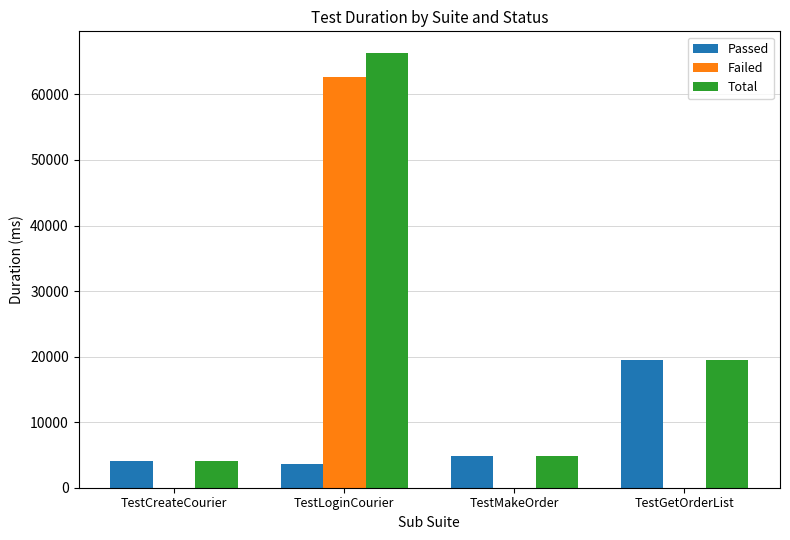

Between TestLoginCourier and TestMakeOrder, which series saw the biggest shift?

Failed